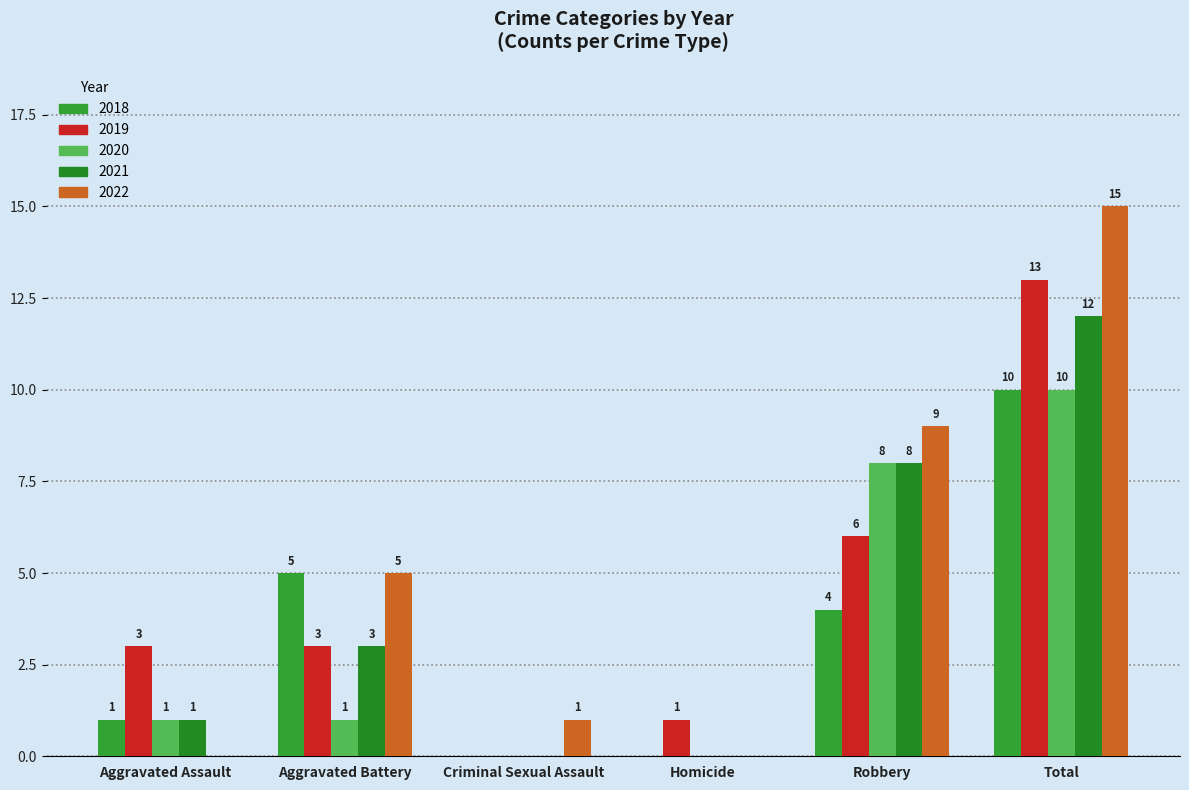

The value of 2021 at Robbery is 8. True or false?

True